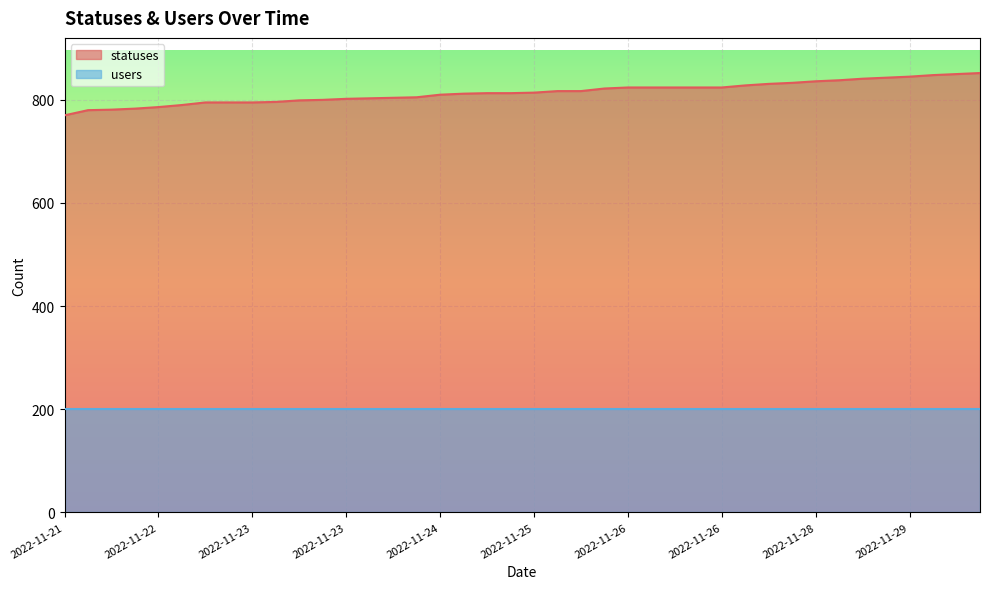

Reading left to right, extract all data points from this chart.

770	780	781	783	786	790	795	795	795	796	799	800	802	803	804	805	810	812	813	813	814	817	817	822	824	824	824	824	824	828	831	833	836	838	841	843	845	848	850	852